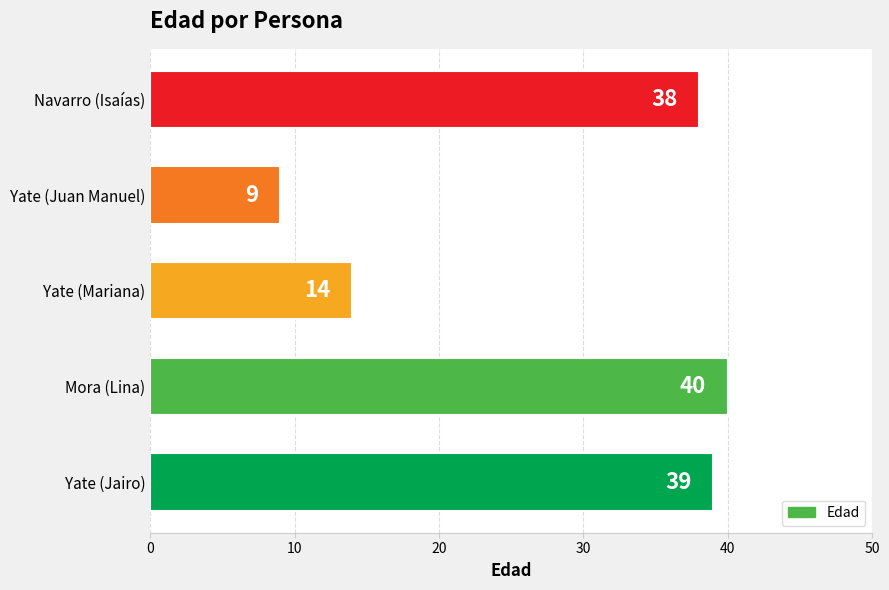

Reading bottom to top, transcribe all the data shown in this chart.

Yate (Jairo)=39	Mora (Lina)=40	Yate (Mariana)=14	Yate (Juan Manuel)=9	Navarro (Isaías)=38